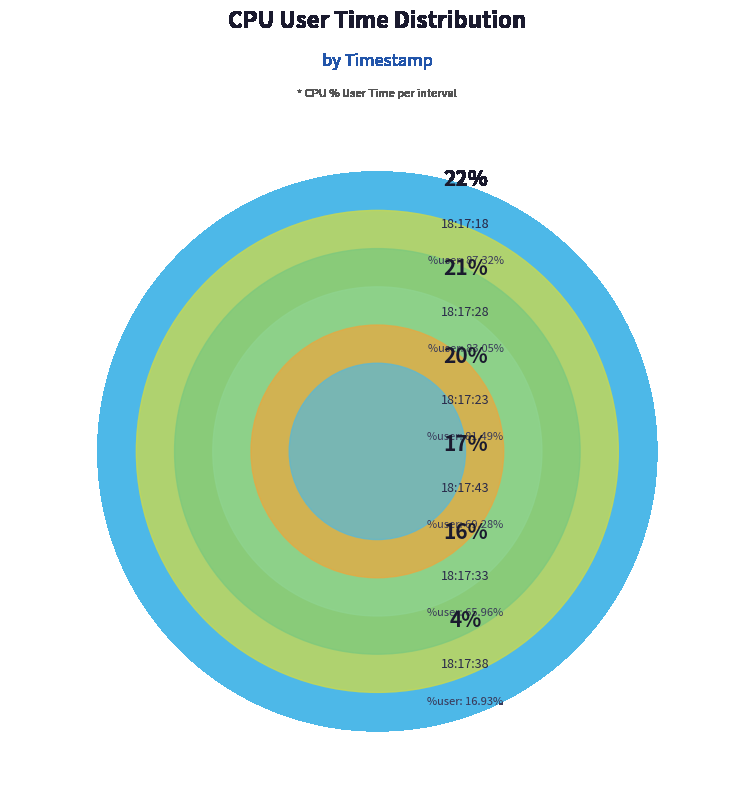

To the nearest percent, what percentage of the pie is 18:17:28?

21%